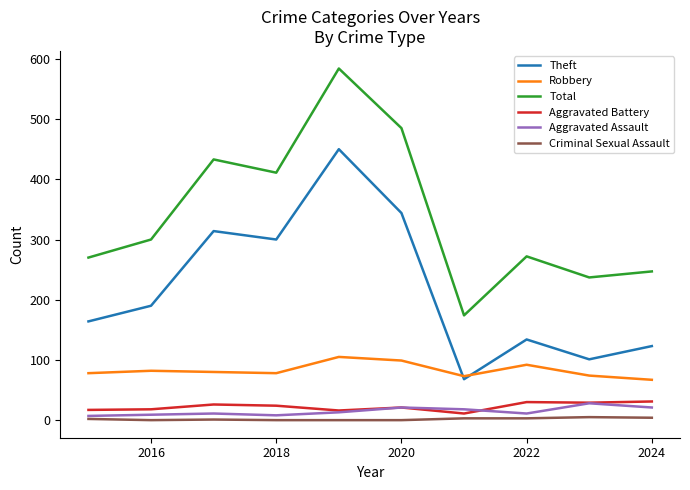

True or false: Total has more than 0 points higher than both neighbors.

True